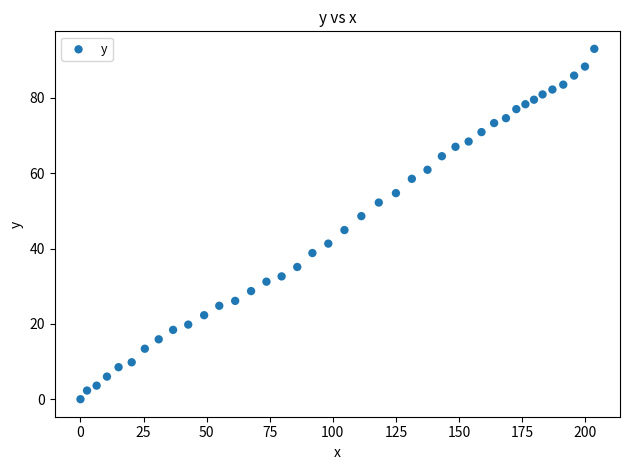

What is the range of Y values (max minus min)?

93.0